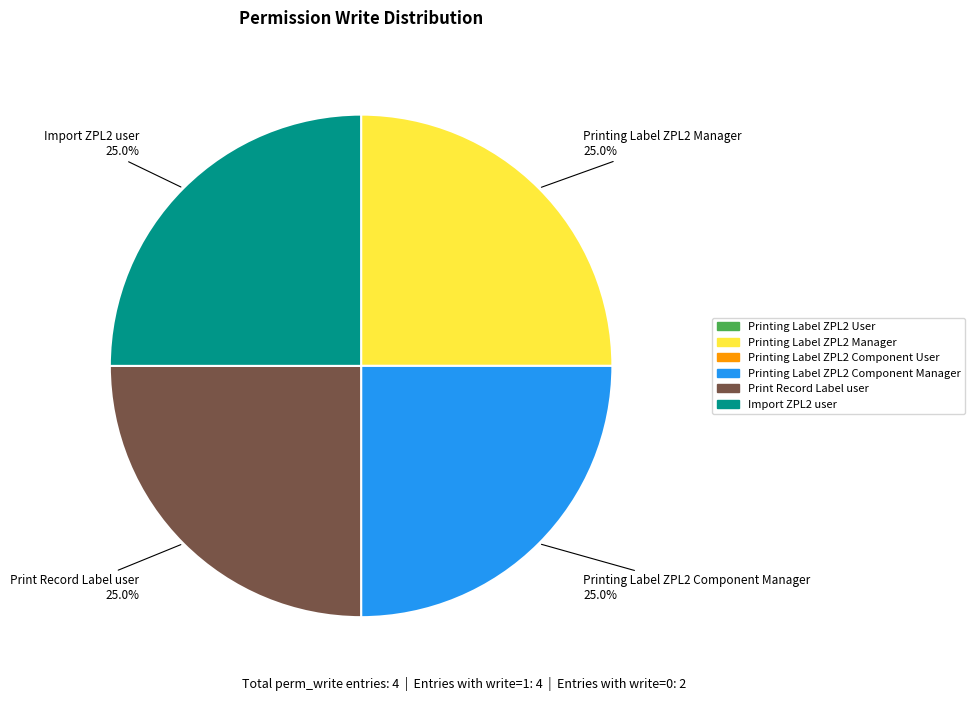

Does any single category account for the majority?

No